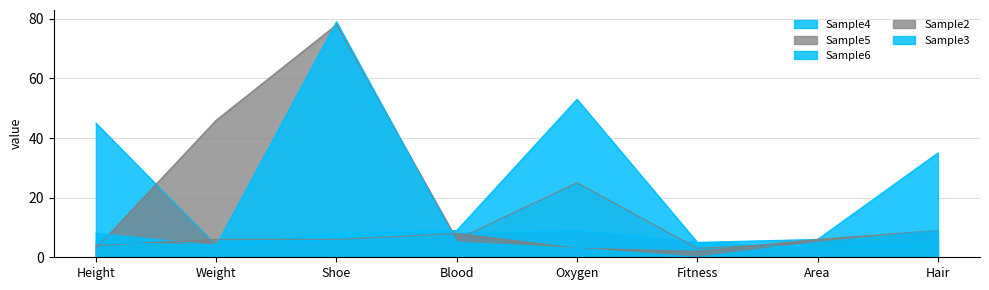

After their last crossing, which series has the higher values: Sample3 or Sample4?

Sample3